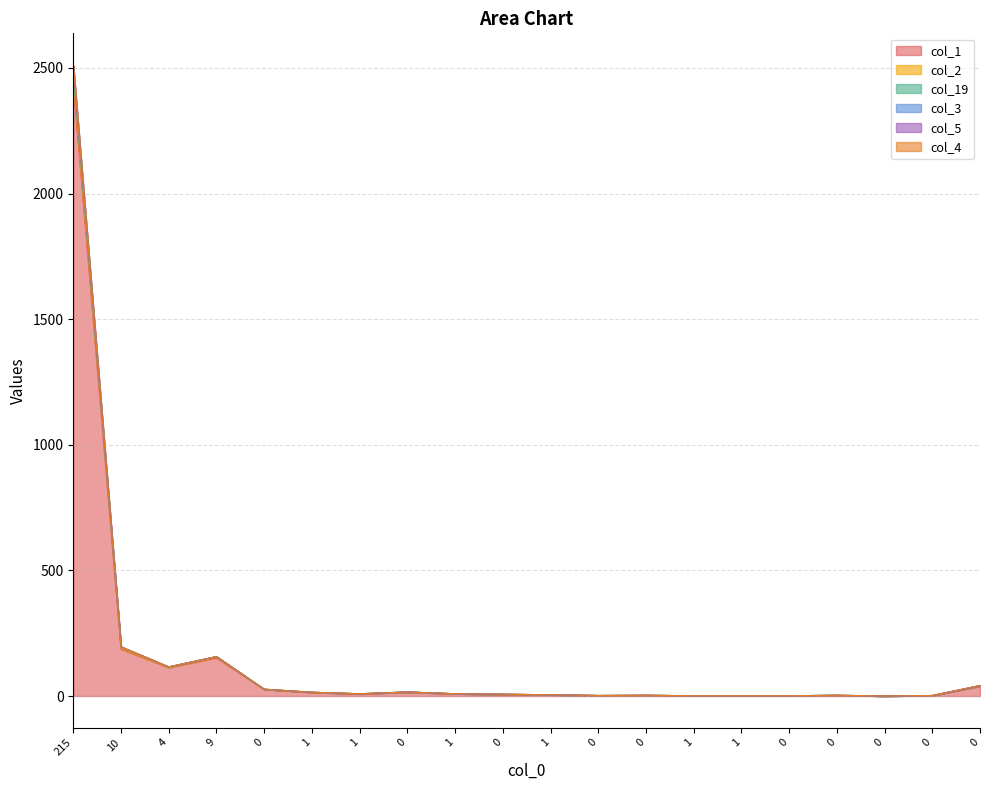

What is the total value across all series at 10?

196